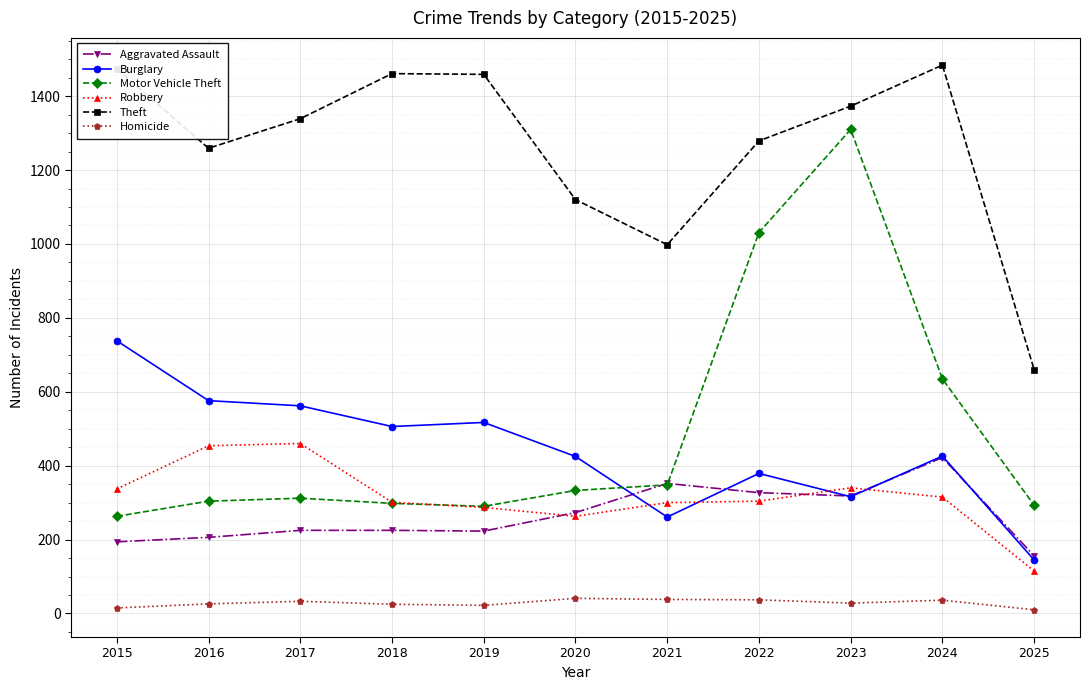

What is the total value across all series at 2024?

3318